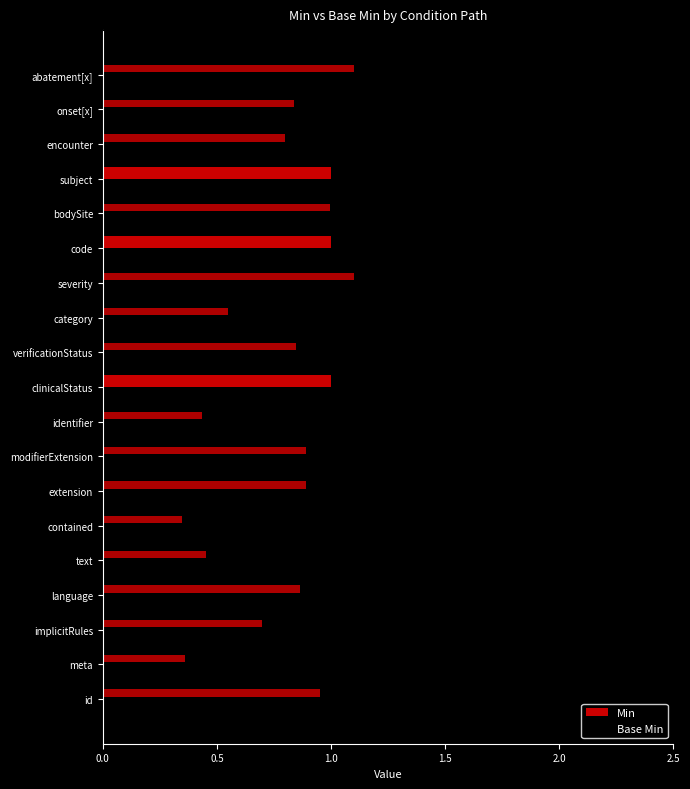

The Min series shows 0 at 2.5. True or false?

True